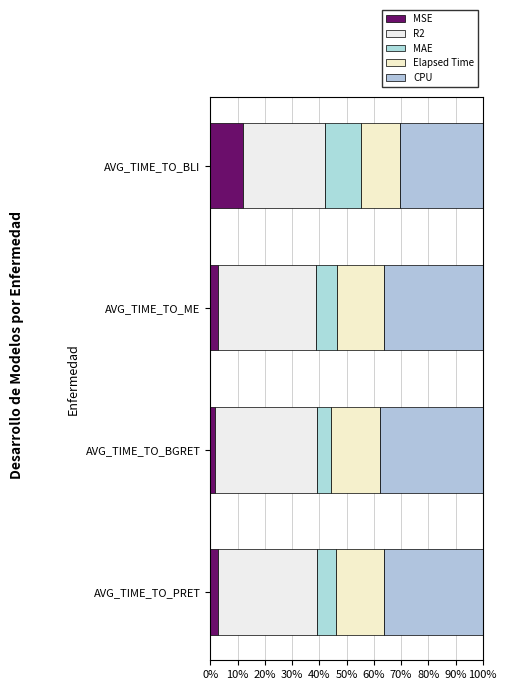

Which series has the widest spread of values?

MSE